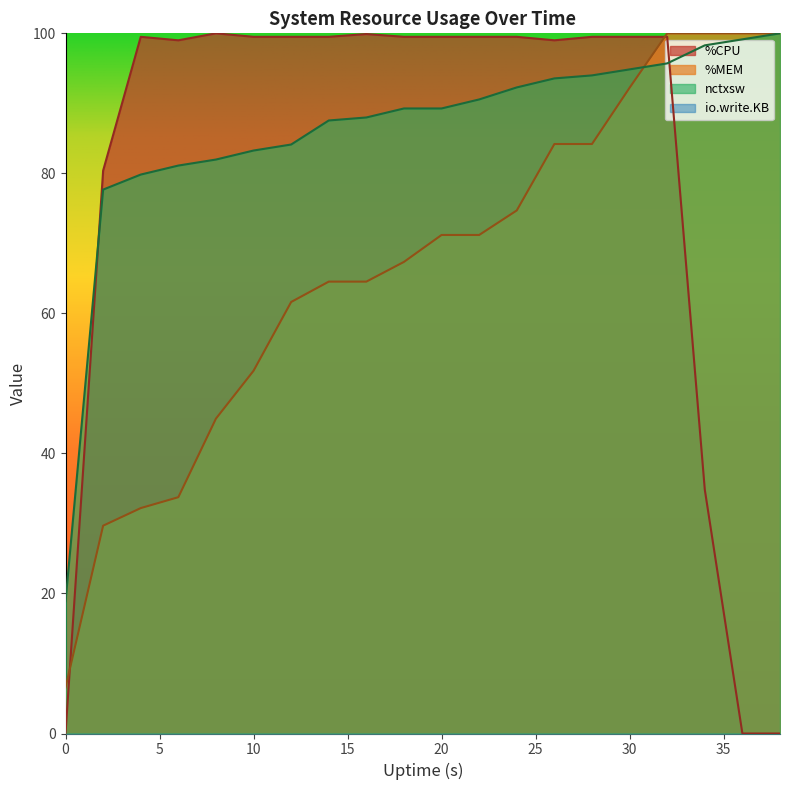

What is the value of the %CPU point at the 7th from the left?

99.5